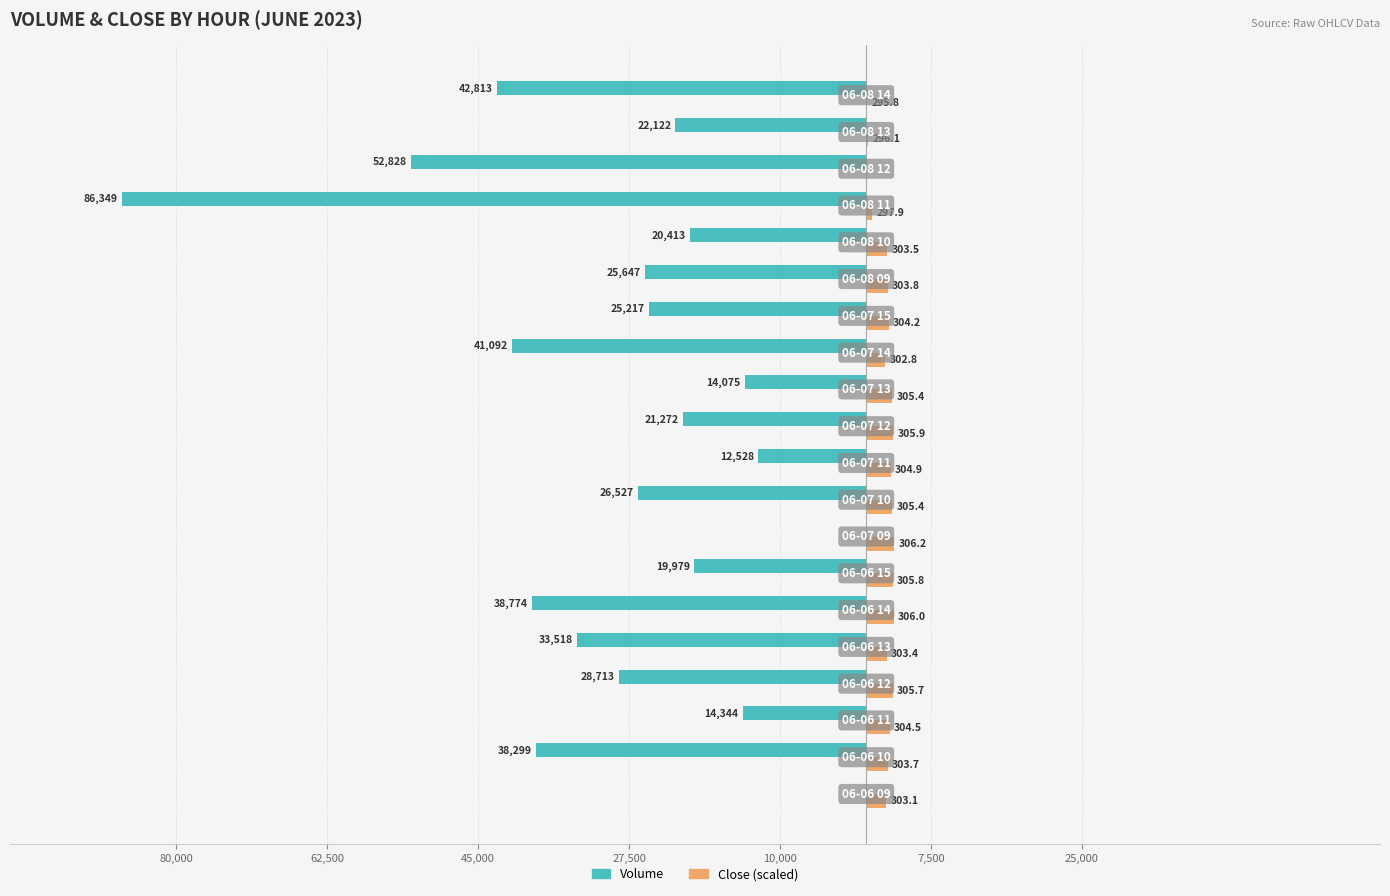

What are all the series names shown in the legend?

Volume, Close (scaled)